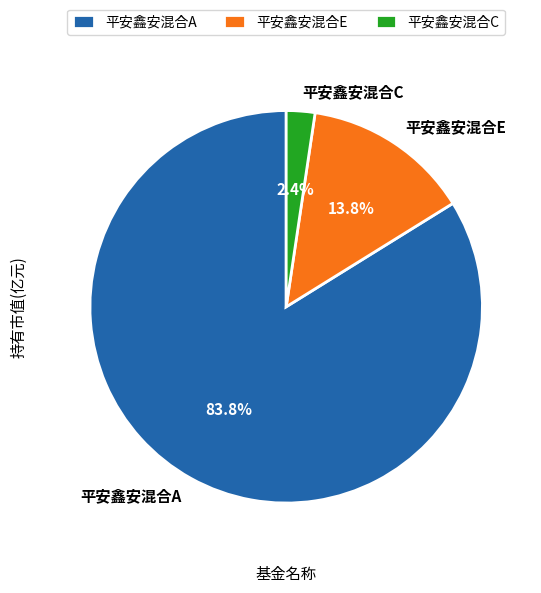

Combined, do 平安鑫安混合A and 平安鑫安混合C account for over 50%?

Yes